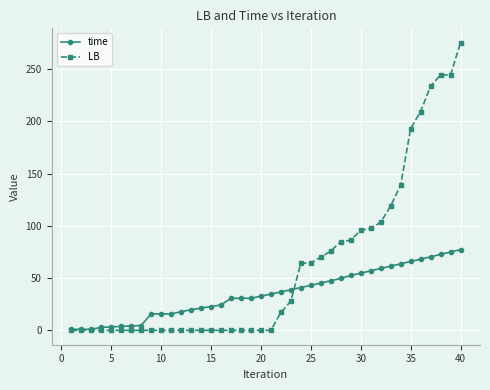

What is the value of the time point at the 10th from the left?

15.7